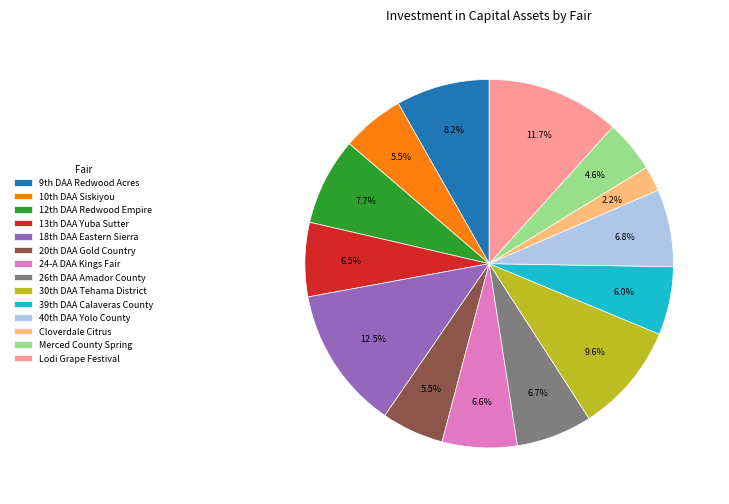

Is there any slice that represents more than half of the pie?

No